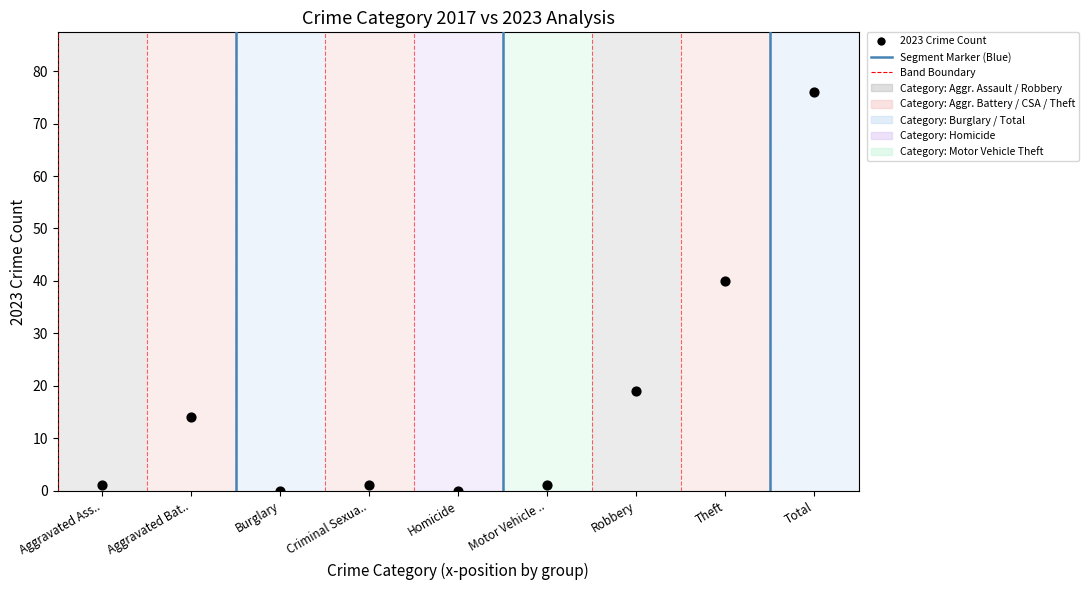

What is the average X value?

27